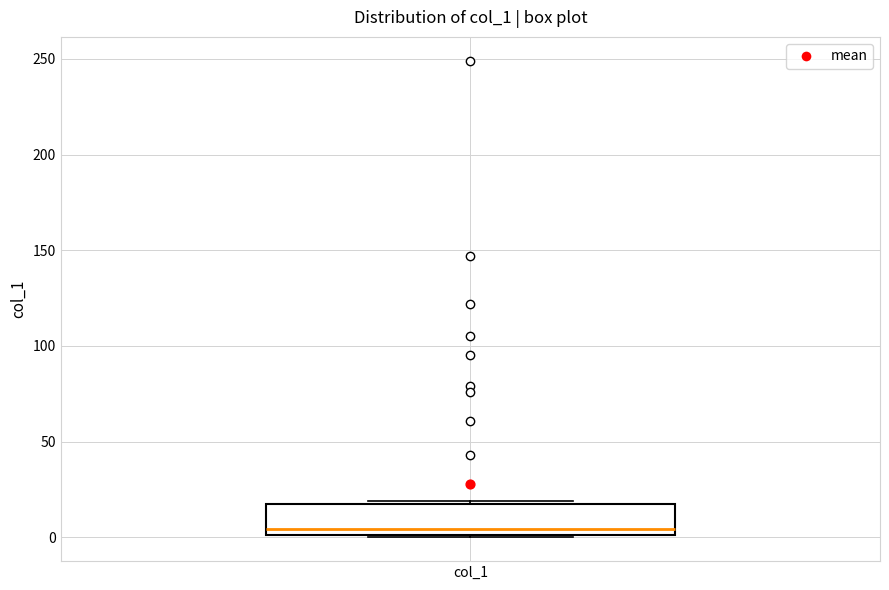

Transcribe this box plot: give where the median line is, the range the box spans, and where the two whiskers end, as read against the y-axis. The values are not printed on the chart, so give them approximately, as read against the axis.

median 5, box 0 to 20, whiskers 0 to 20